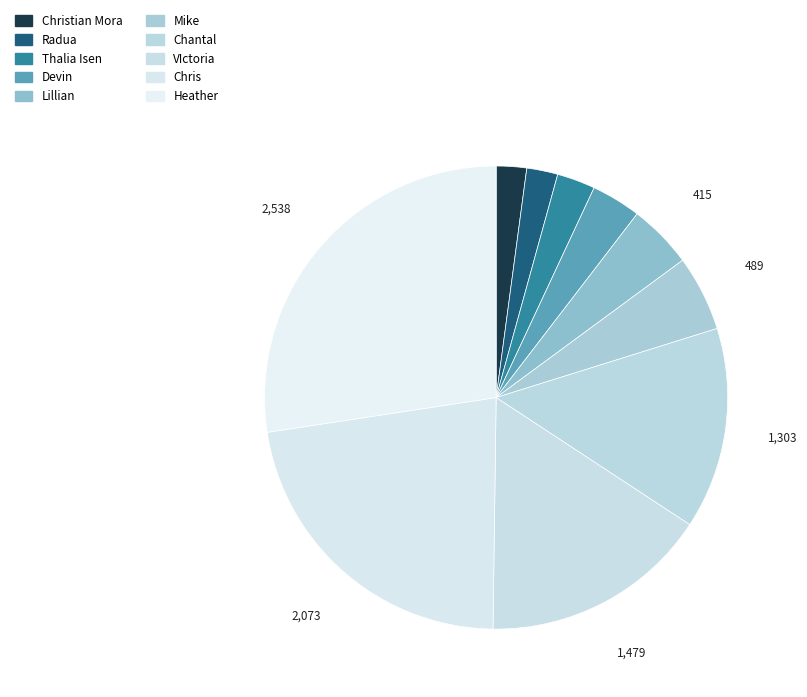

How many segments does this pie chart have?

10